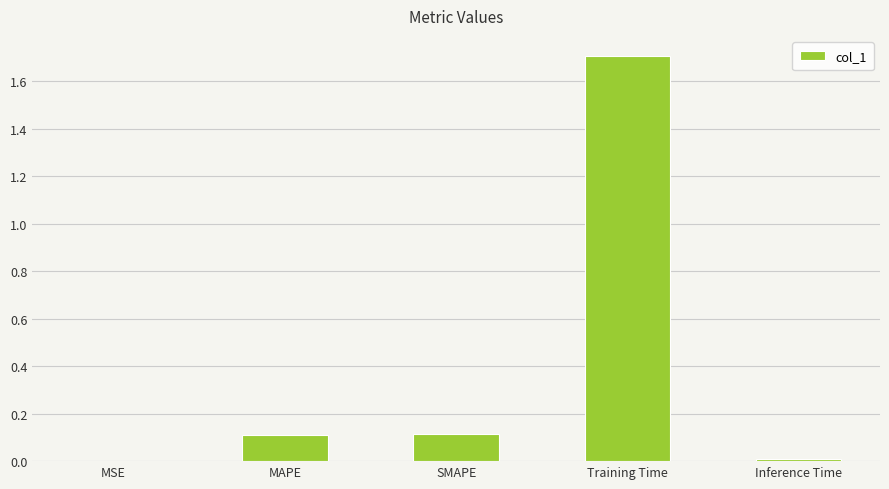

Which category has the highest value across all series?

Training Time